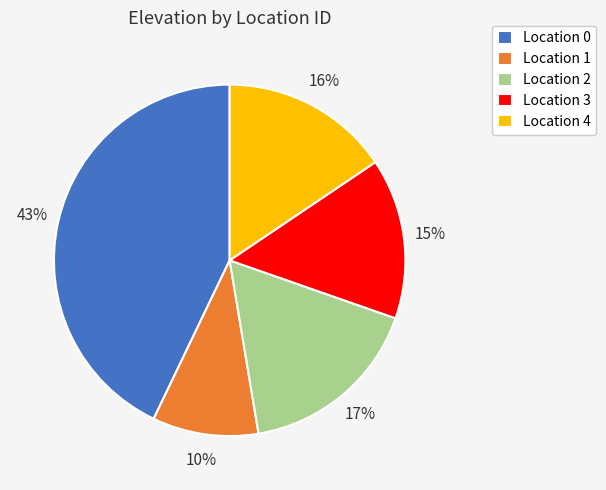

Between Location 1 and Location 3, which is larger?

Location 3